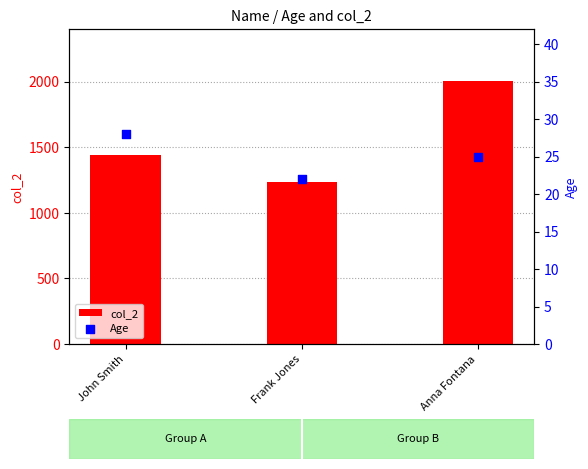

Which series has the largest total across all categories?

col_2